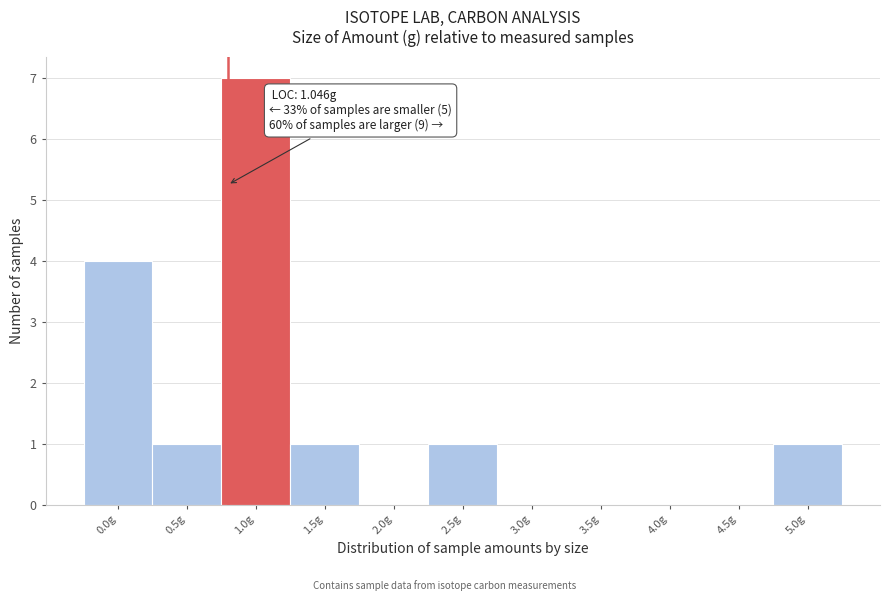

Reading right to left, list all the values displayed in this chart.

5.0g=1	4.5g=0	4.0g=0	3.5g=0	3.0g=0	2.5g=1	2.0g=0	1.5g=1	1.0g=7	0.5g=1	0.0g=4